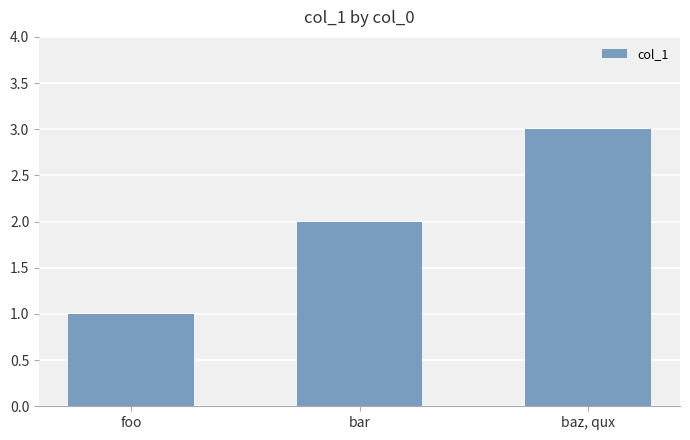

What is the smallest value displayed?

1